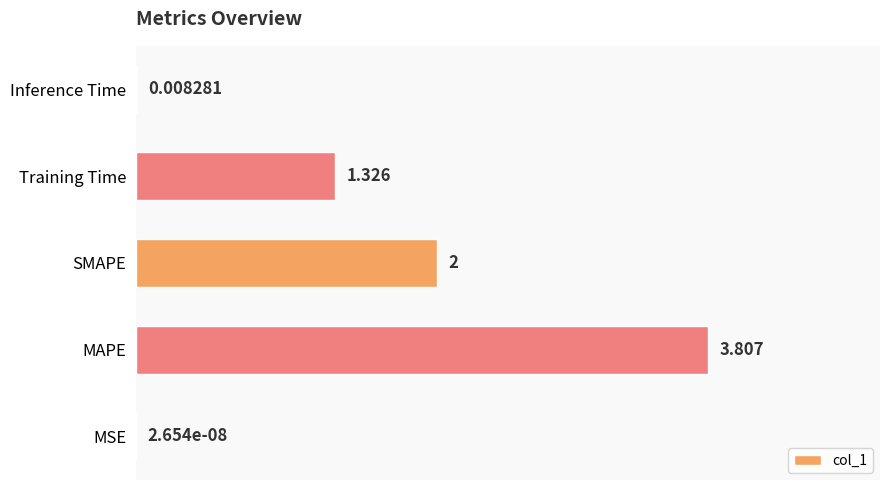

Where is the data nearest to the value 1?

Training Time